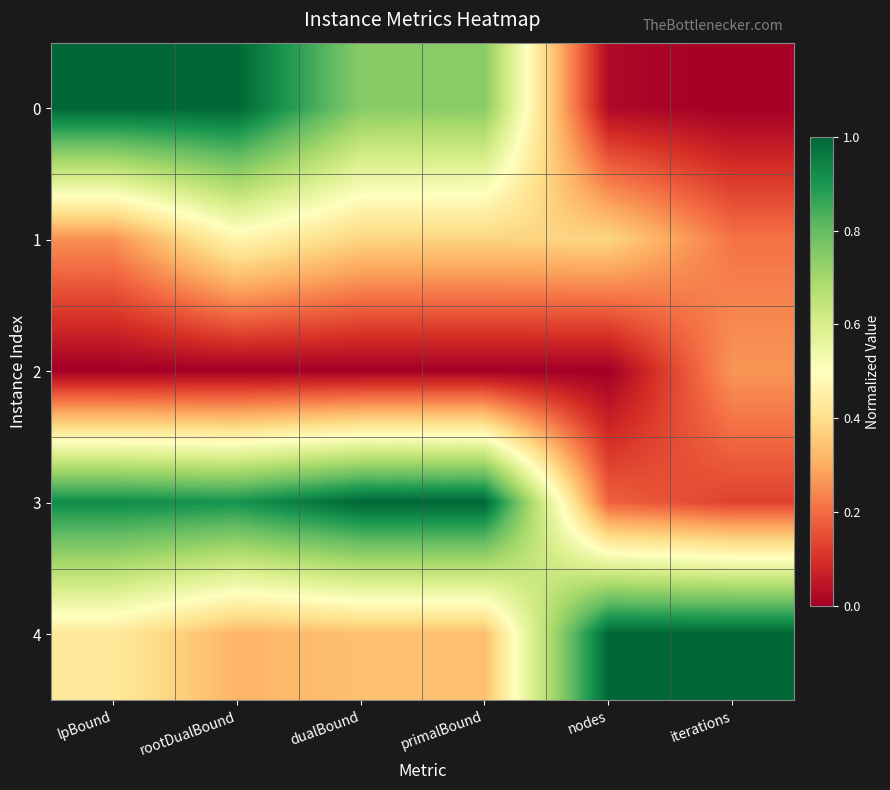

What is the total value across all series at rootDualBound?

2.7